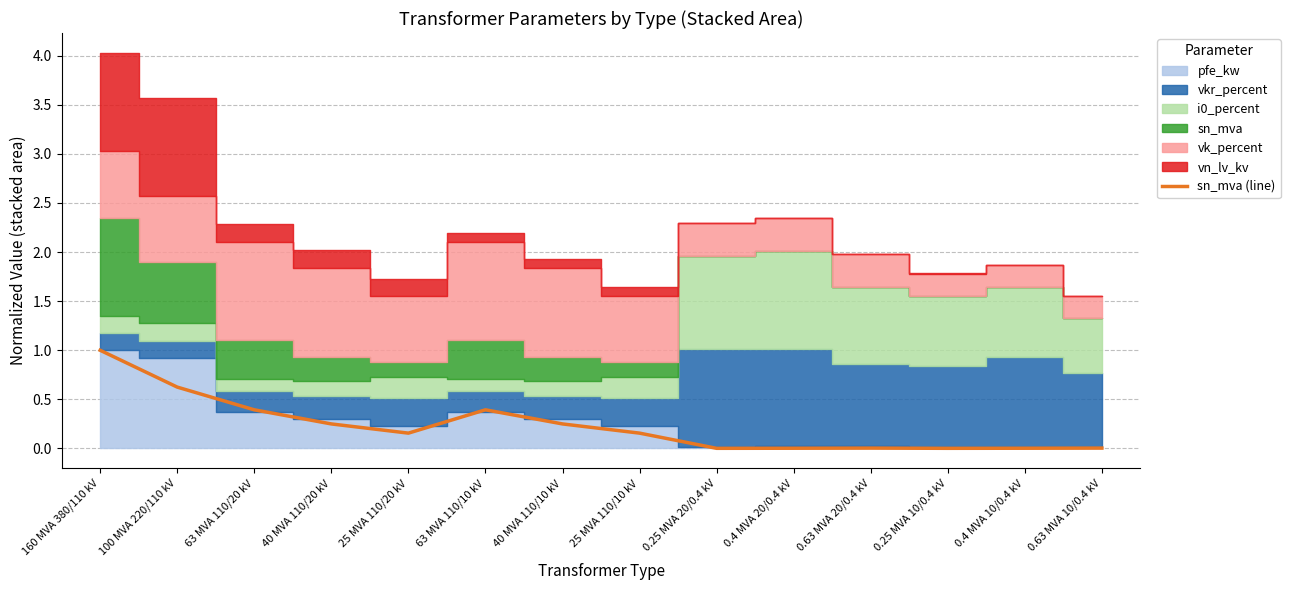

How many lines are shown in the chart?

1